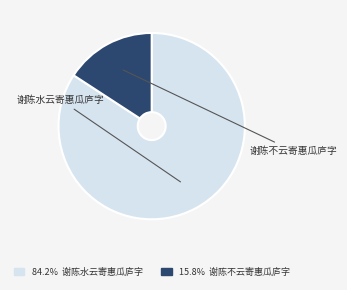

Is there any slice that represents more than half of the pie?

Yes